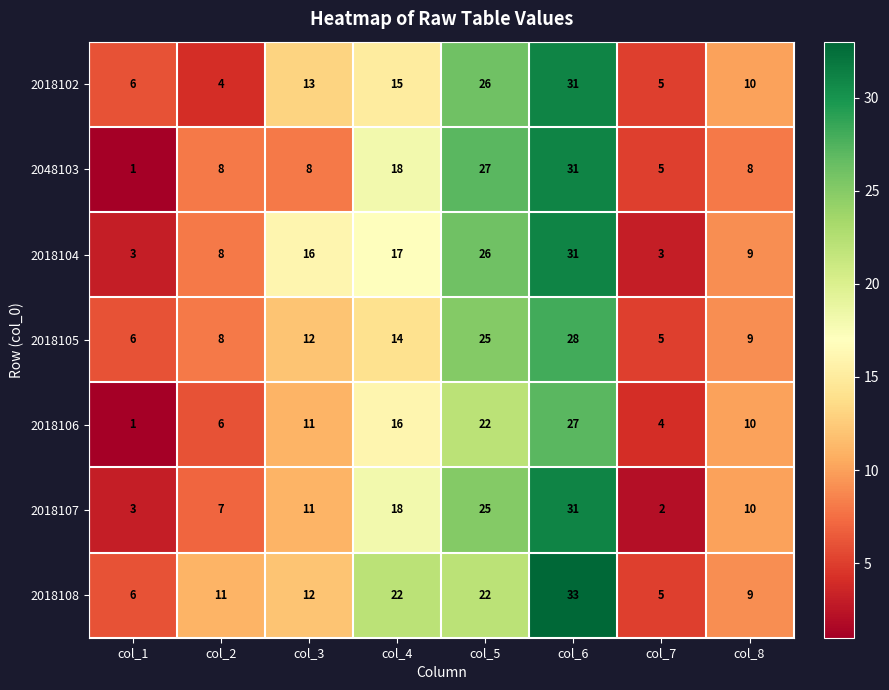

At which label does 2018107 reach its minimum?

col_7